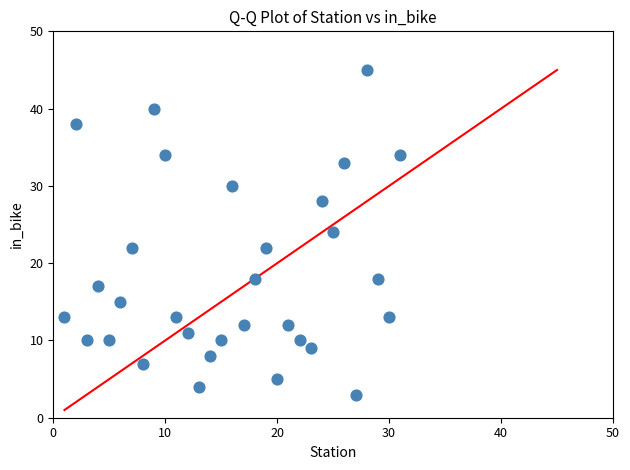

What is the range of X values (max minus min)?

30